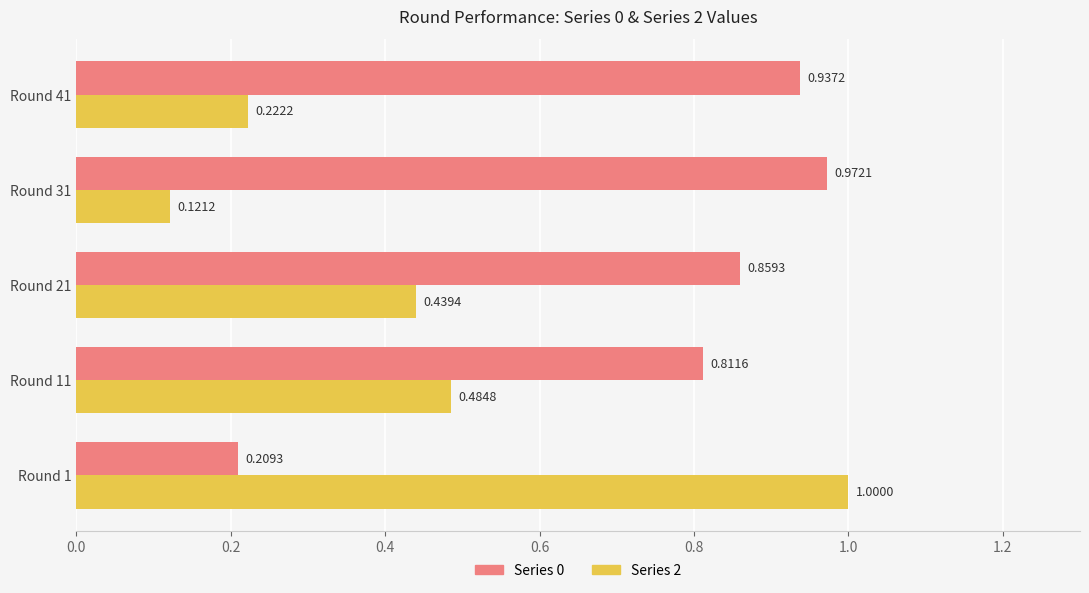

What is the total value across all series at Round 21?

1.3